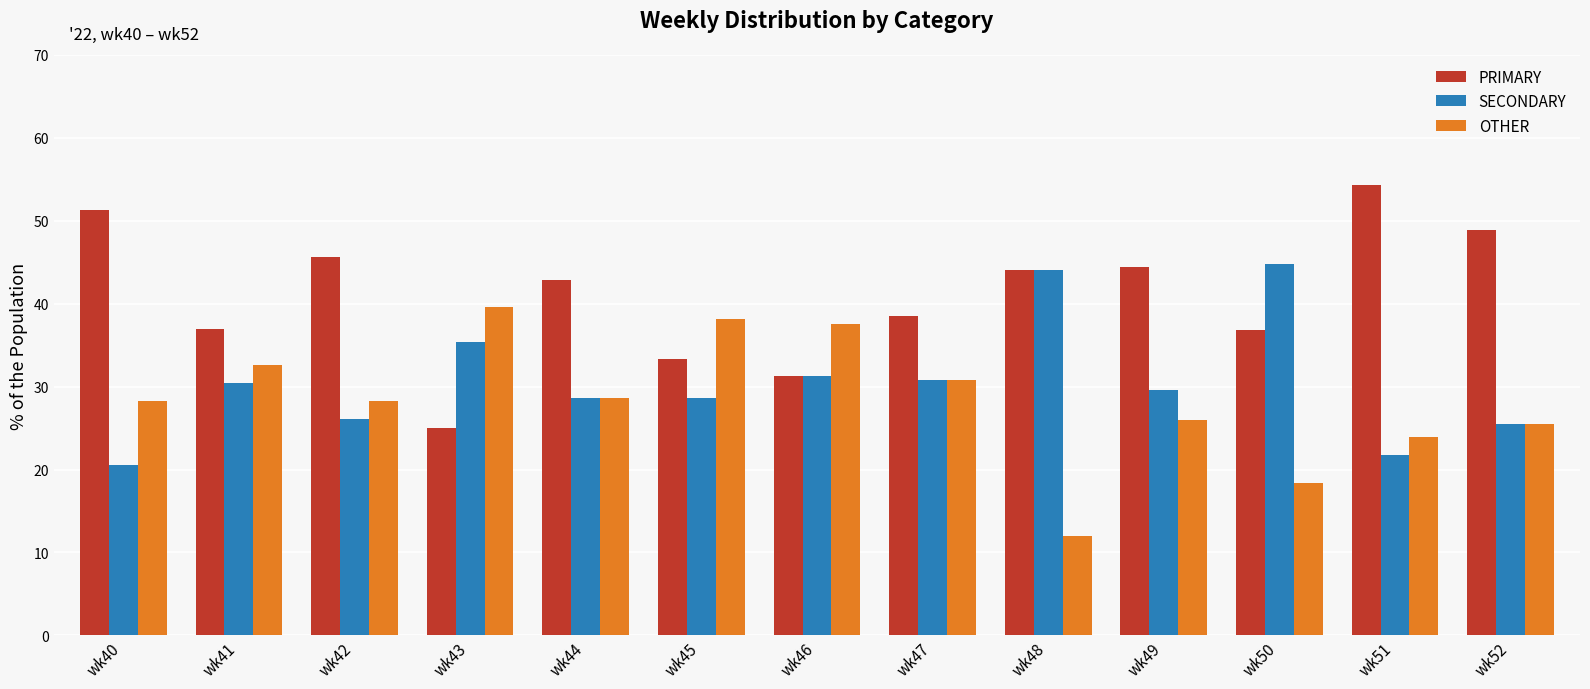

List the series in order of their peak value, highest first.

PRIMARY, SECONDARY, OTHER